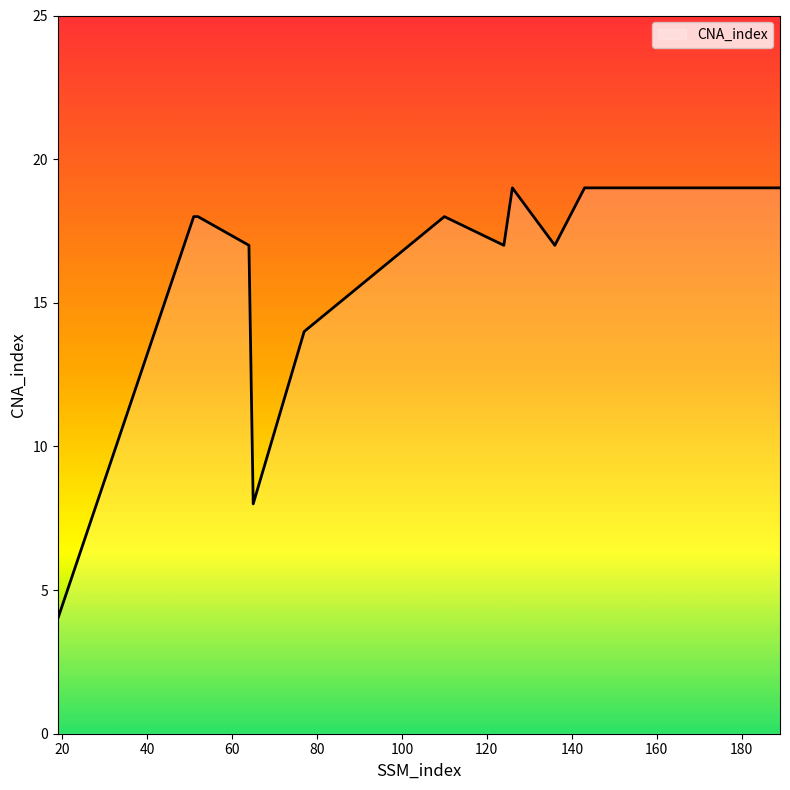

What is the difference between the maximum and minimum values?

15